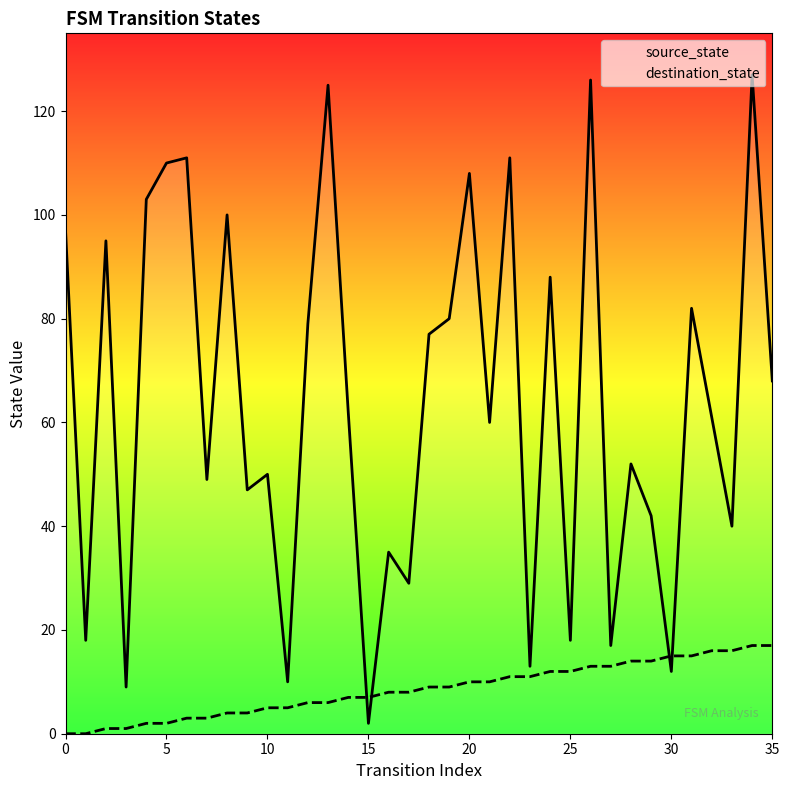

What are all the series names shown in the legend?

destination_state, source_state